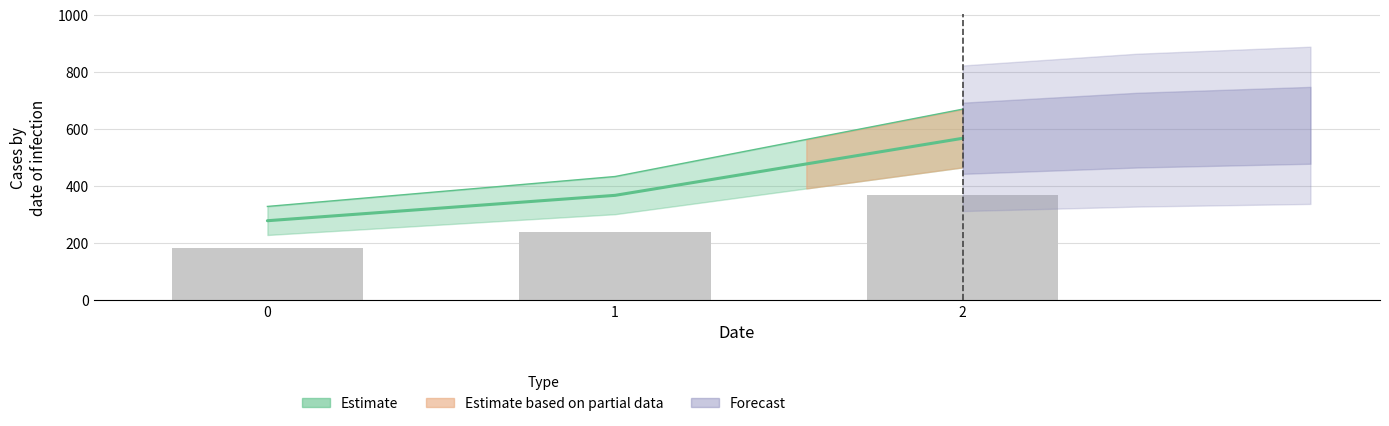

At which label does the data first exceed 366?

1